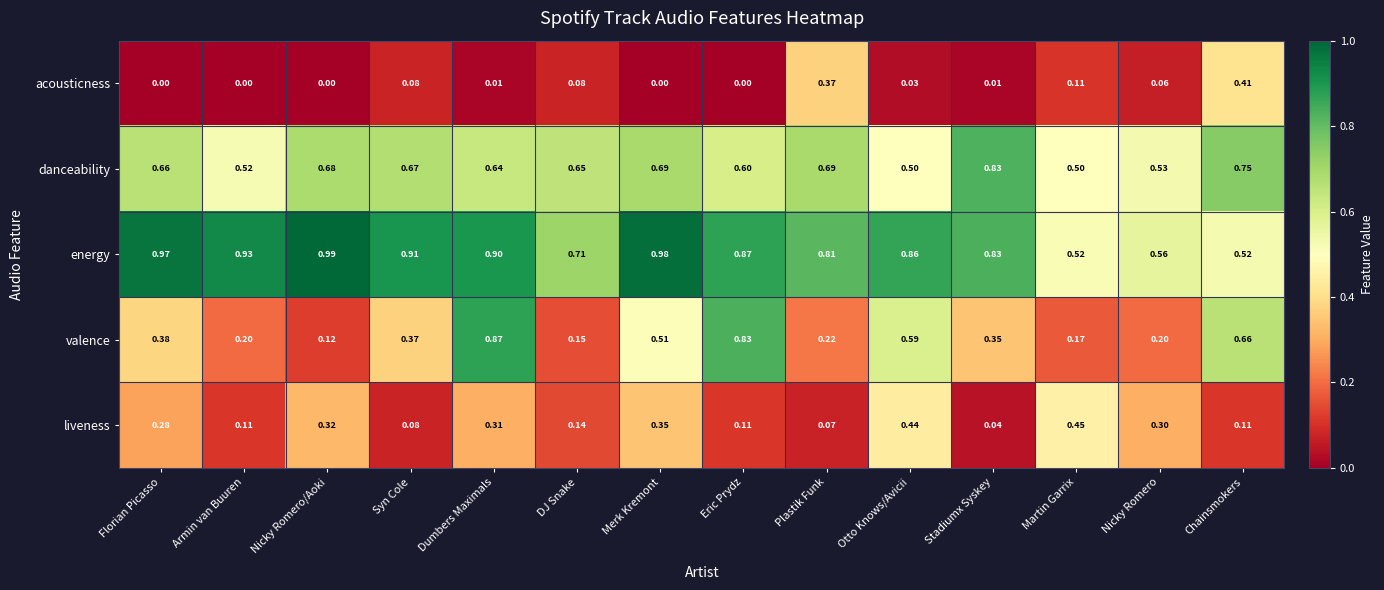

Between Martin Garrix and Nicky Romero, which series saw the biggest shift?

liveness